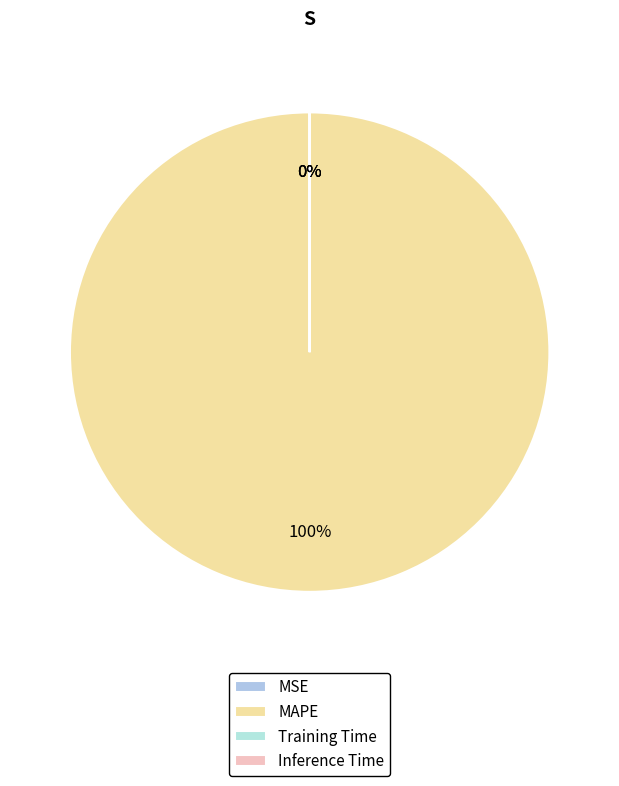

True or false: Inference Time accounts for 0% of the total.

True